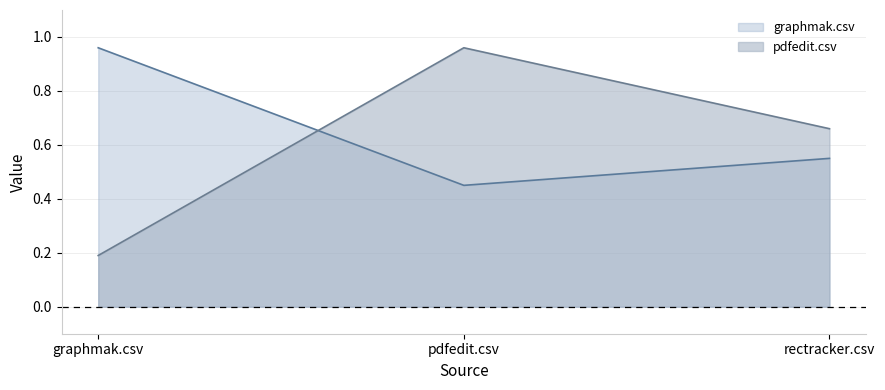

What is the spread (max minus min) of values at graphmak.csv?

0.8